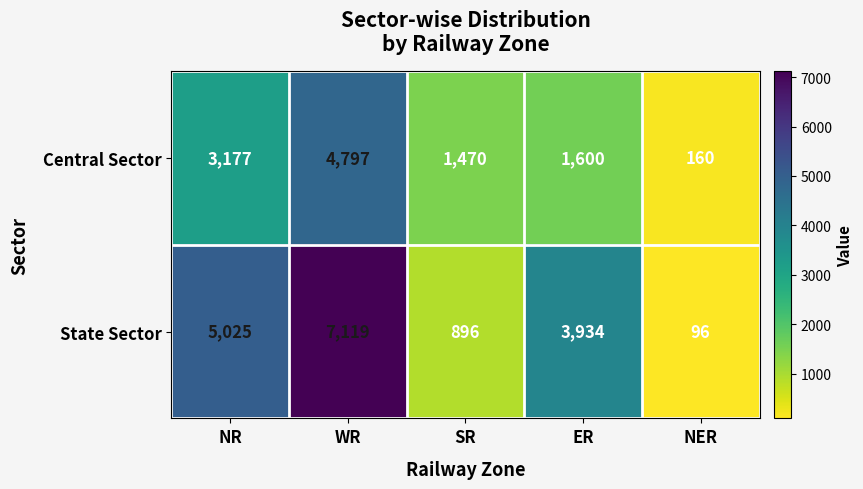

At which label does Central Sector reach its peak?

WR